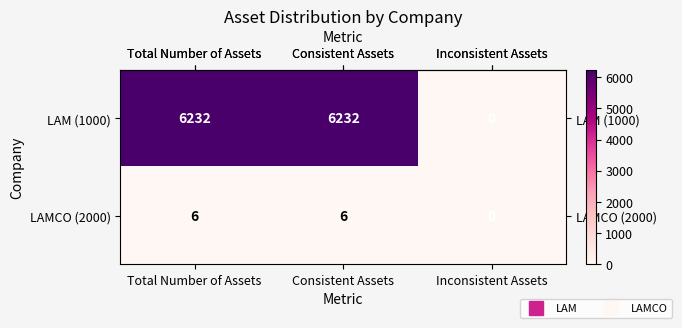

What is the difference between the highest and lowest values at Consistent Assets?

6226